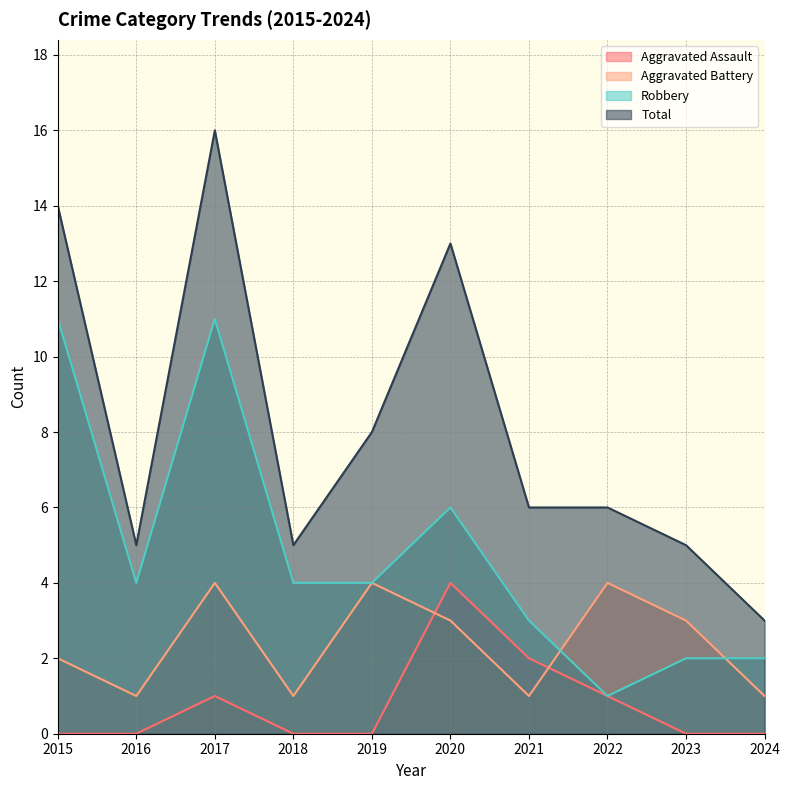

Where is the first local maximum for Total?

2017